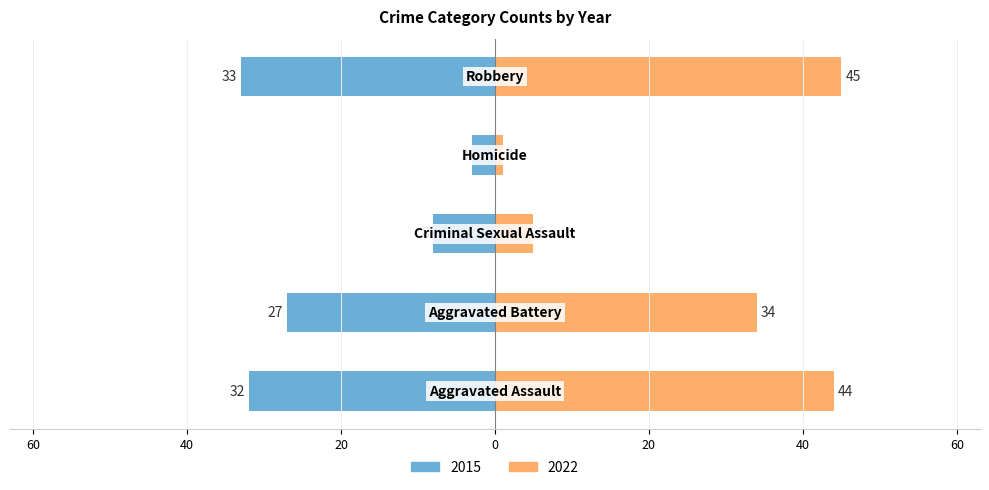

How many bars are there in total?

10